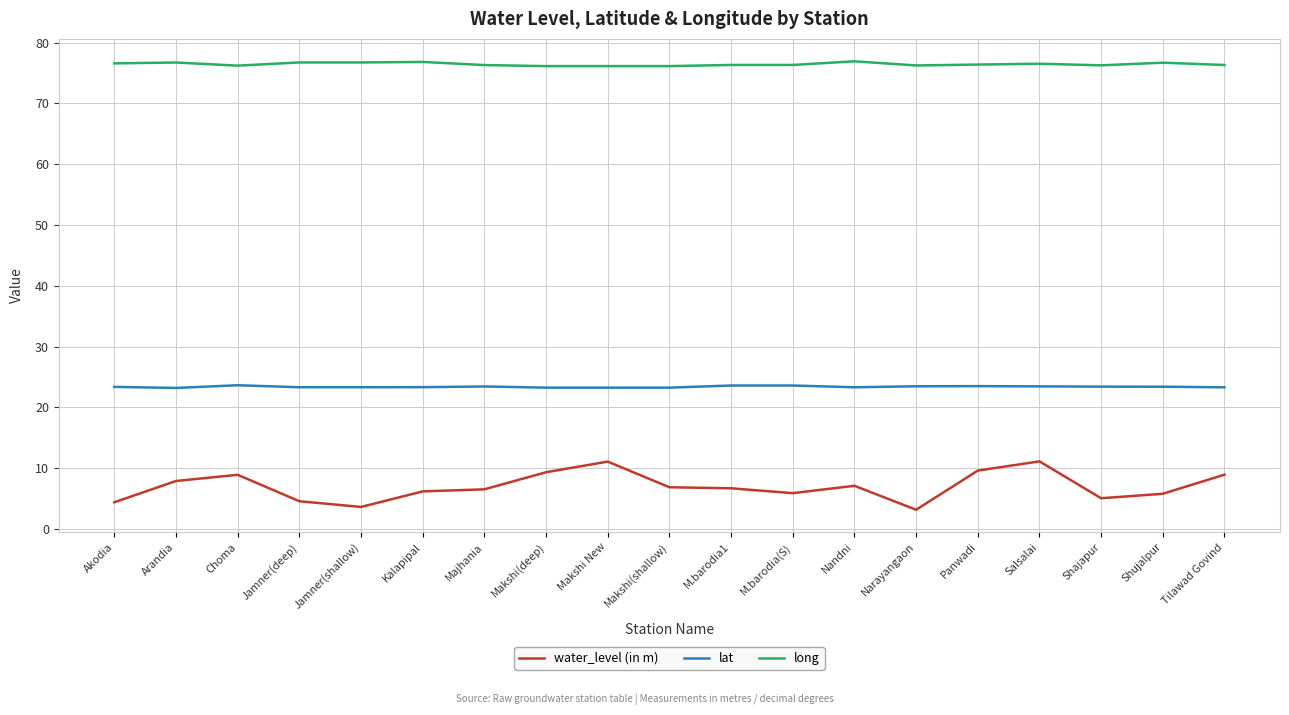

What position from the left is M.barodia1?

11